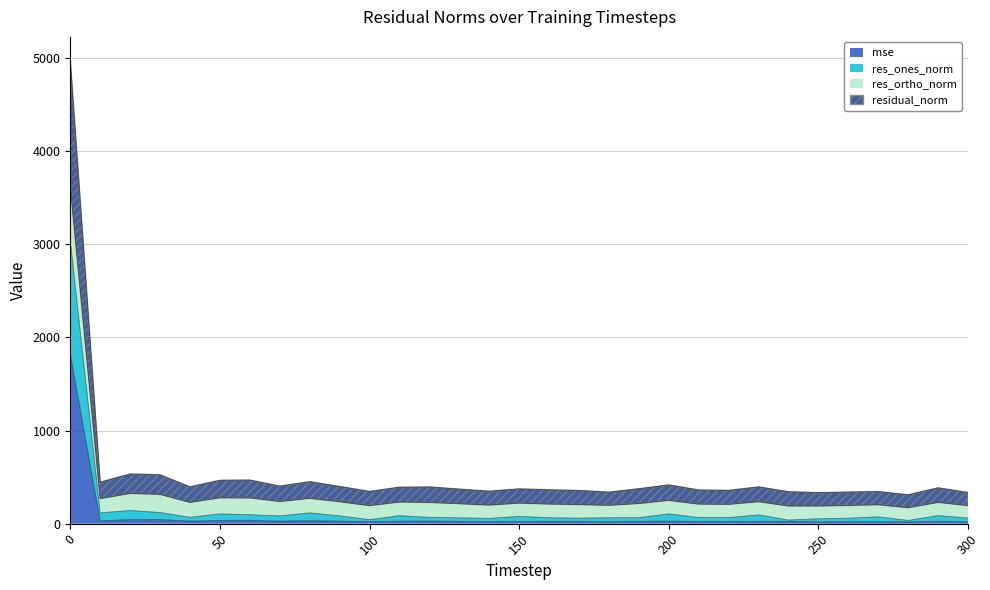

Which category has the lowest value across all series?

280